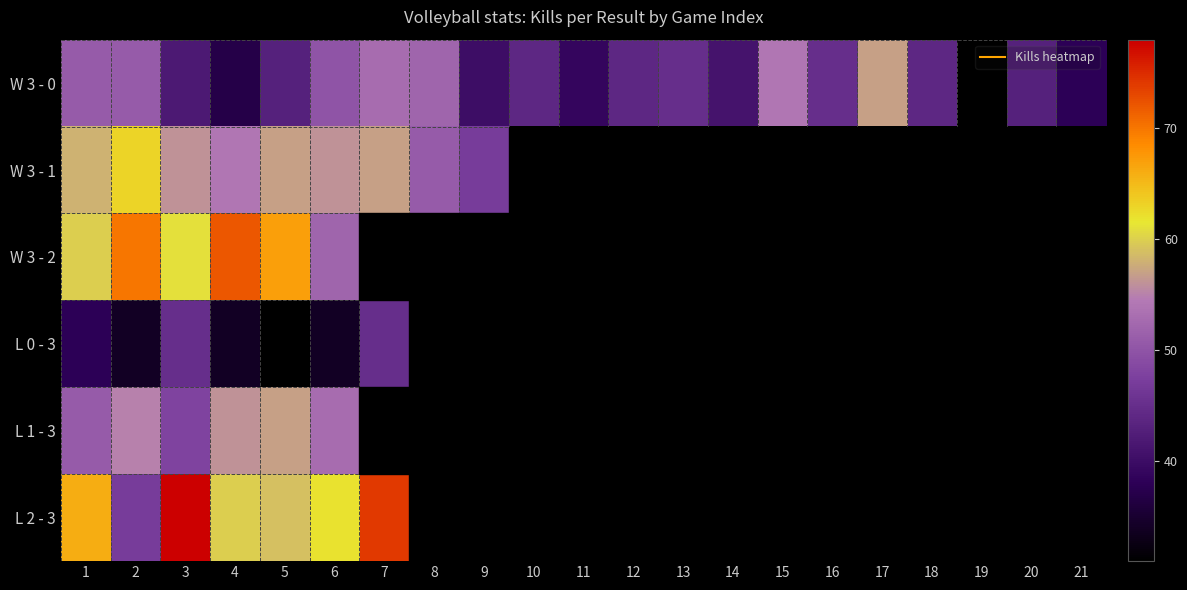

At how many categories does at least one series exceed 69?

4